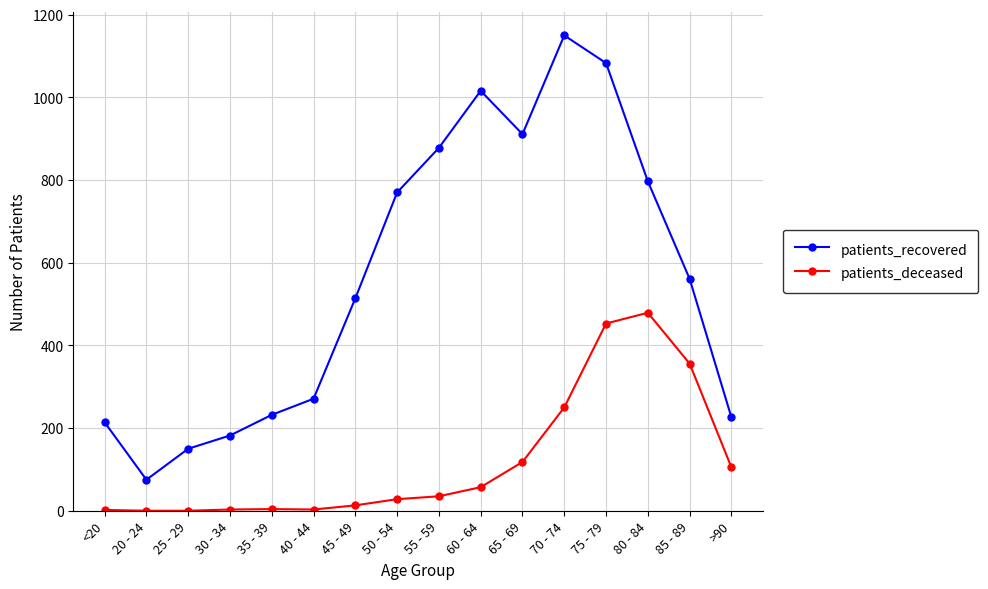

At which label does patients_deceased reach its peak?

80 - 84